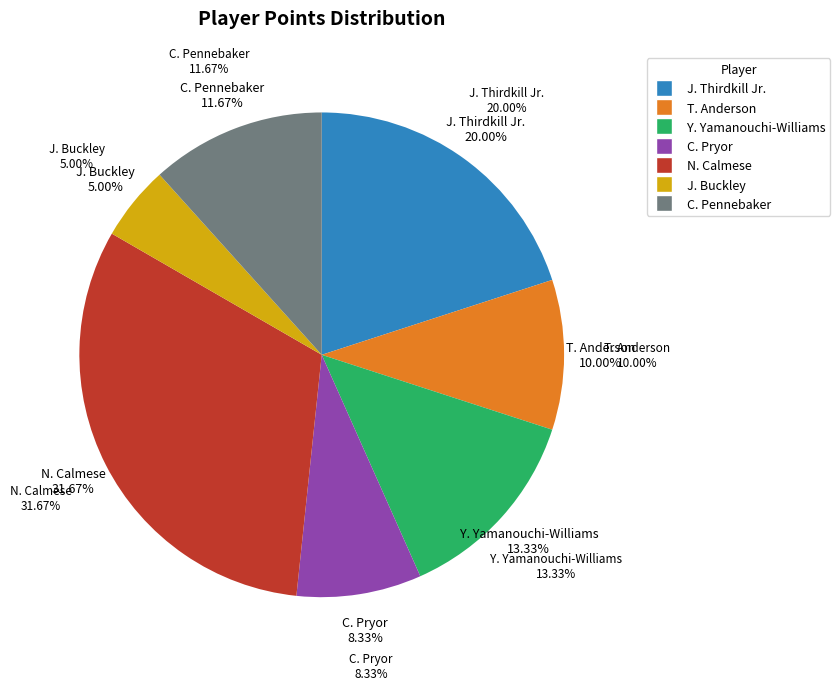

Is there a majority slice in this chart?

No